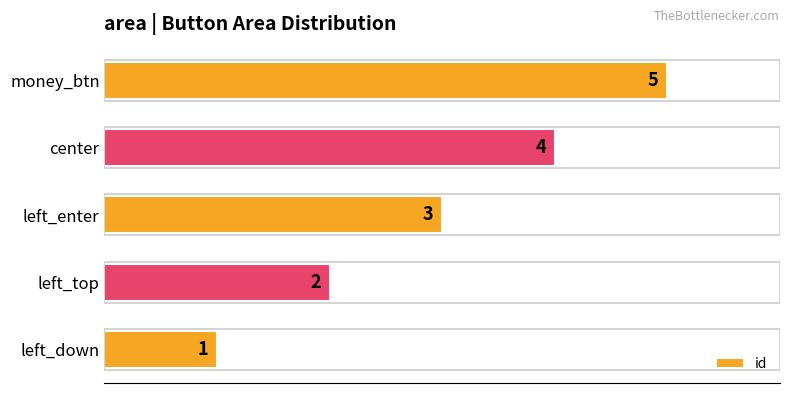

At which label is the value closest to 3?

left_enter